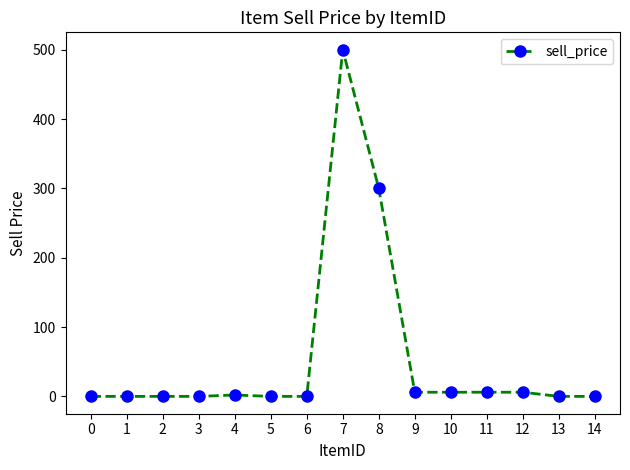

How many distinct data groups are displayed?

1